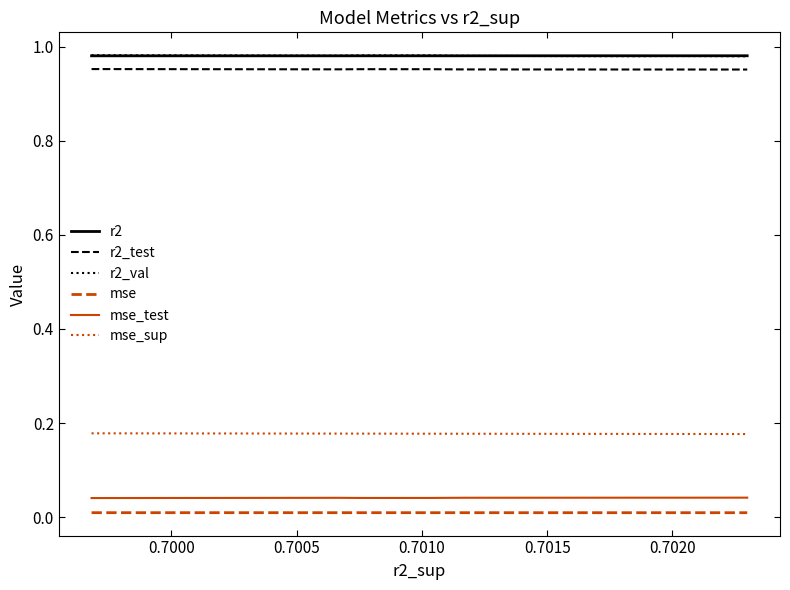

True or false: r2_test and mse_test intersect in this chart.

False